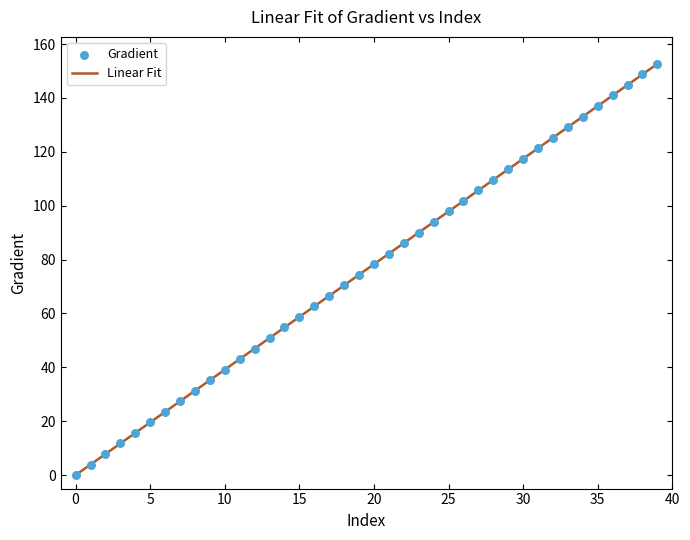

What is the maximum value shown in the chart?

152.6